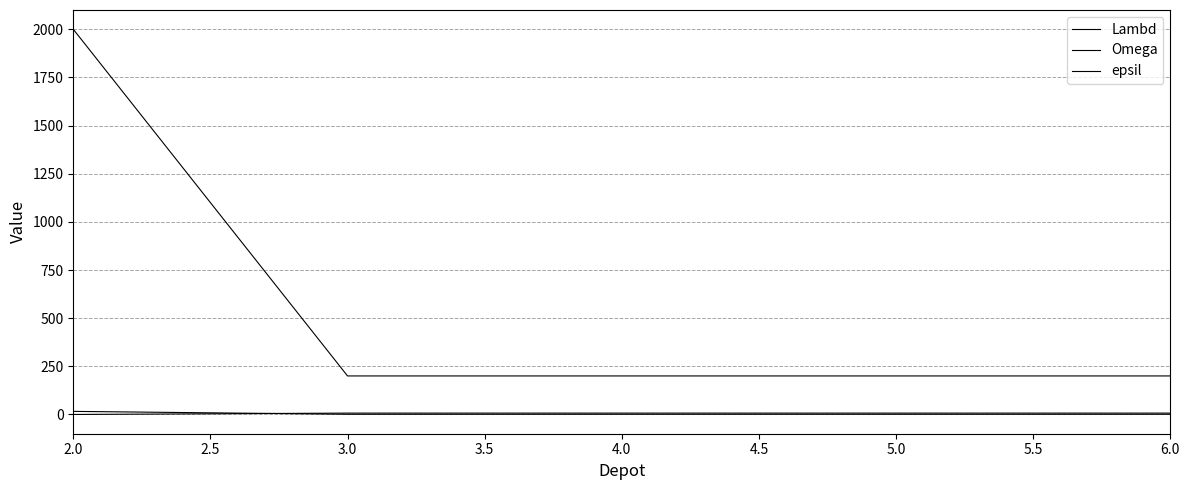

What value does the epsil series have at 3.0?

7